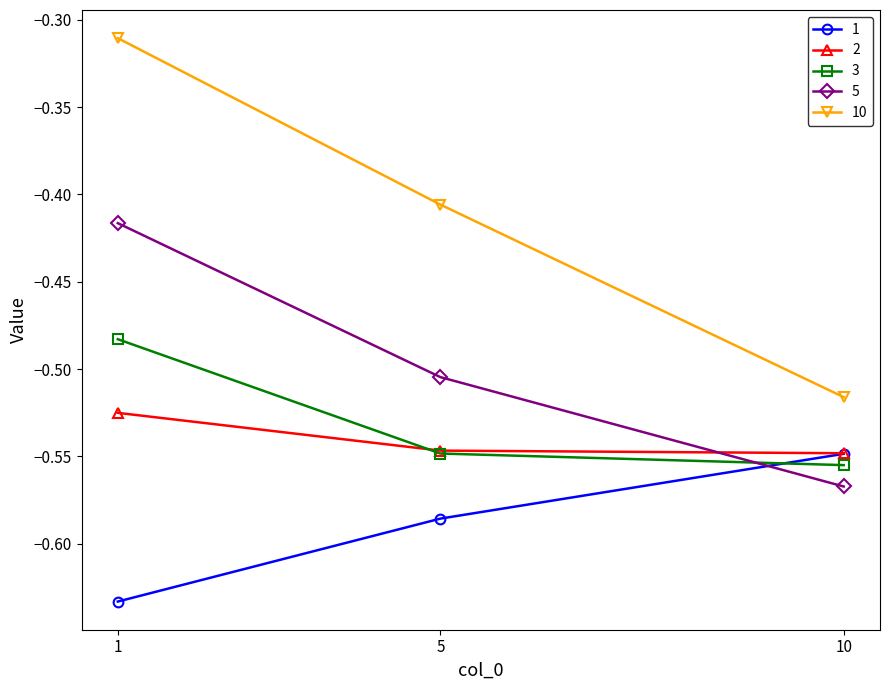

What is the sum of all 5 values?

-1.5